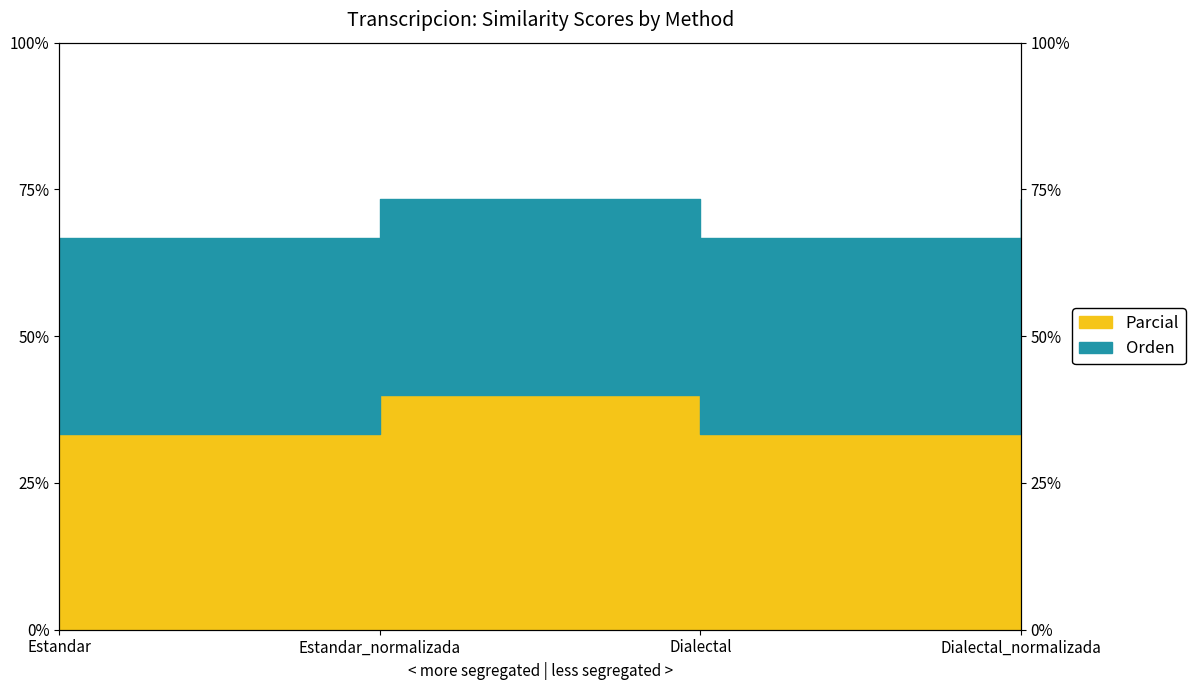

Reading left to right, transcribe all the data shown in this chart.

Estandar=33.3	Estandar_normalizada=40.0	Dialectal=33.3	Dialectal_normalizada=40.0